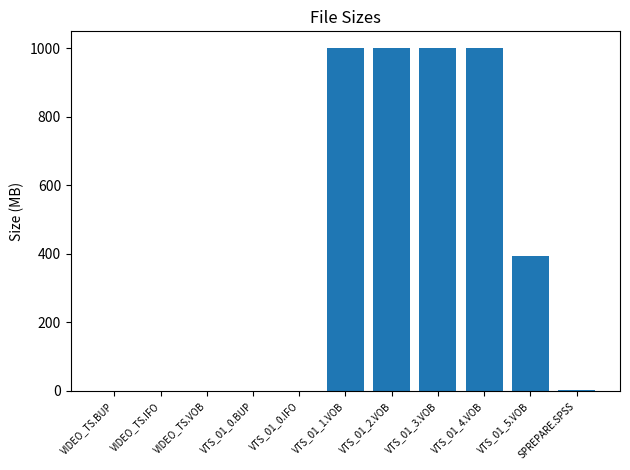

Read the value at VIDEO_TS.VOB.

0.3